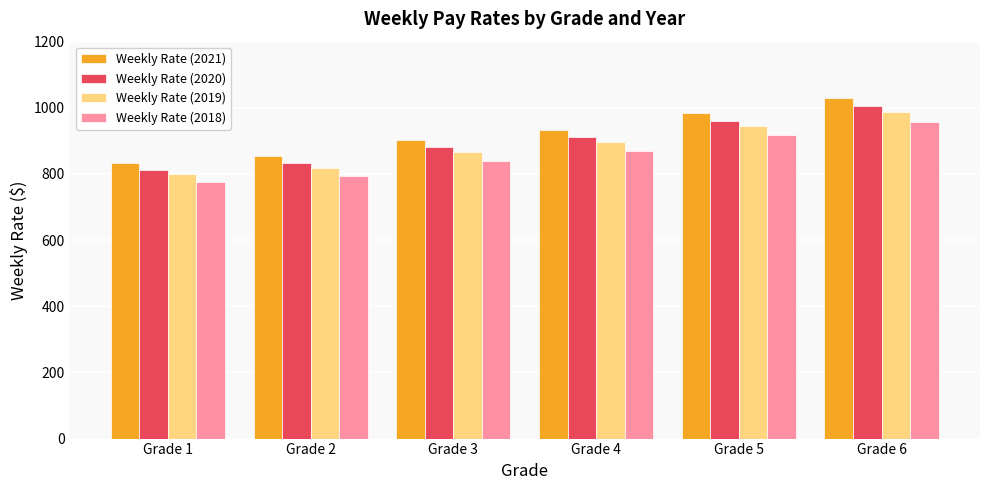

What value does the Weekly Rate (2021) series have at Grade 4?

934.2